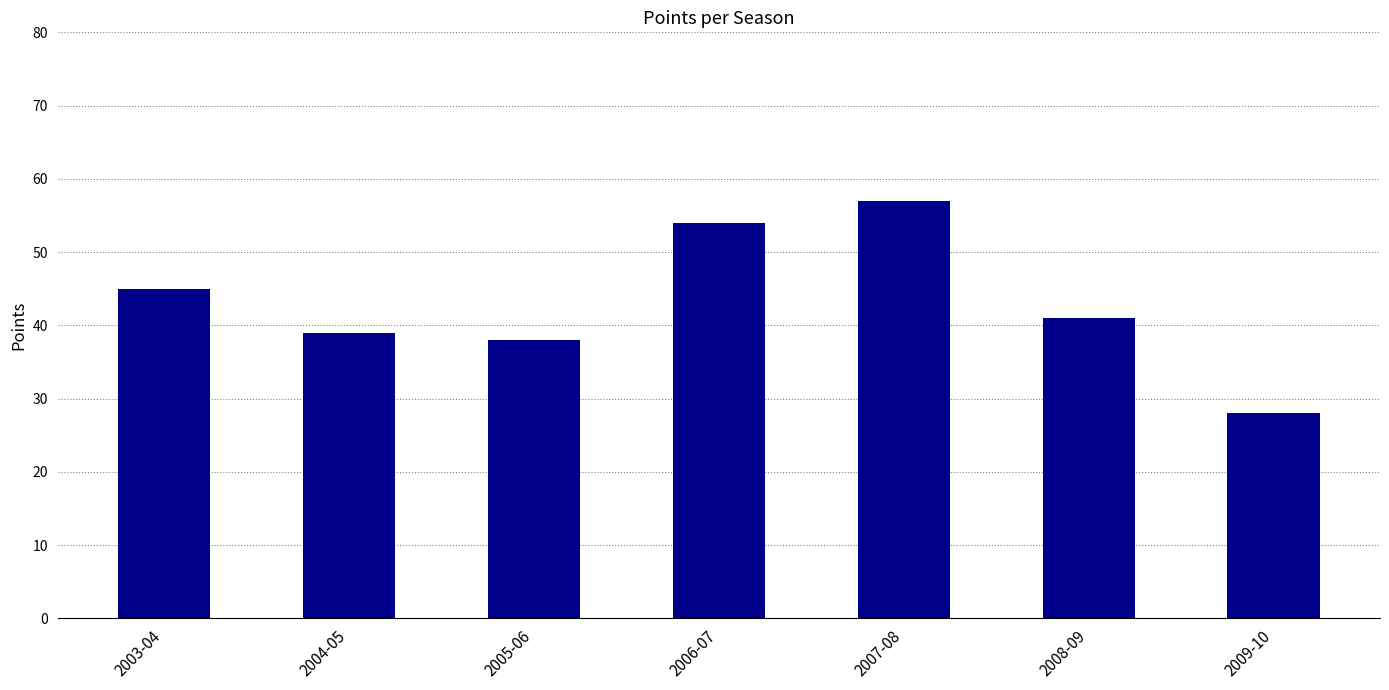

Where does the data first go above 41?

2003-04